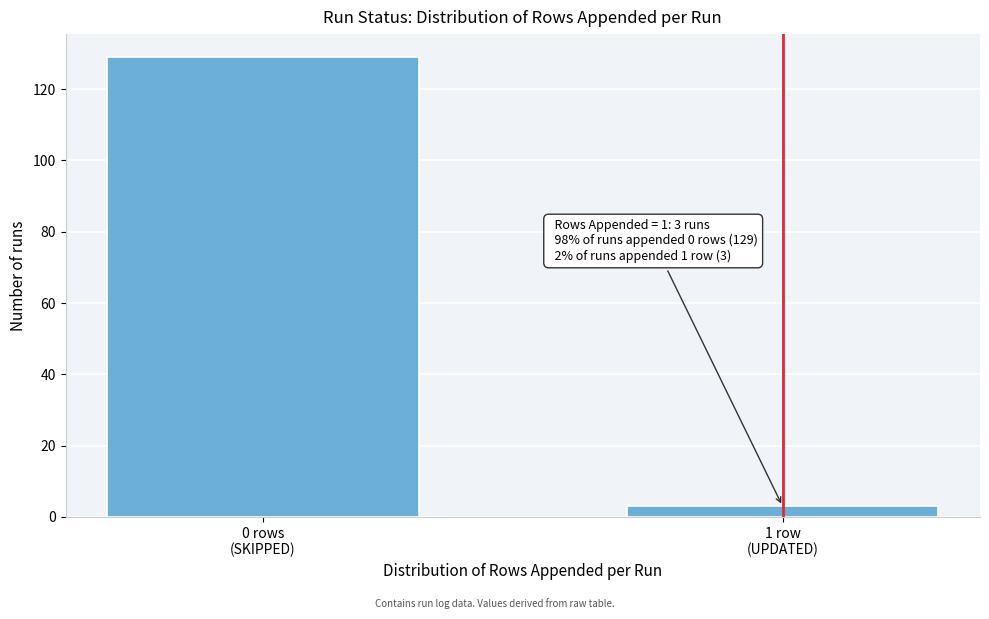

What is the value of the 1st bar from the left?

129